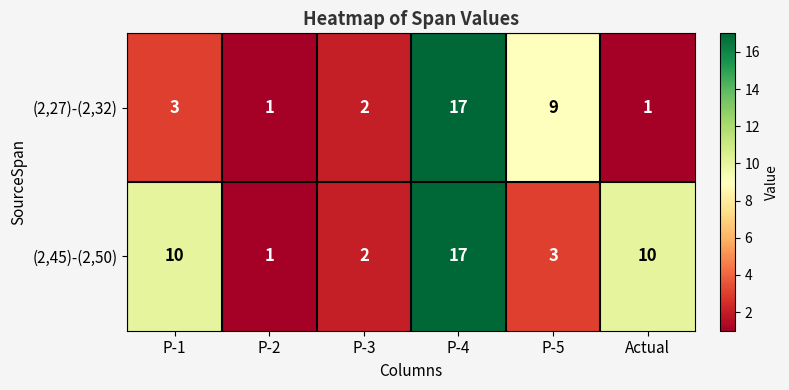

At which category is the sum across all series the highest?

P-4